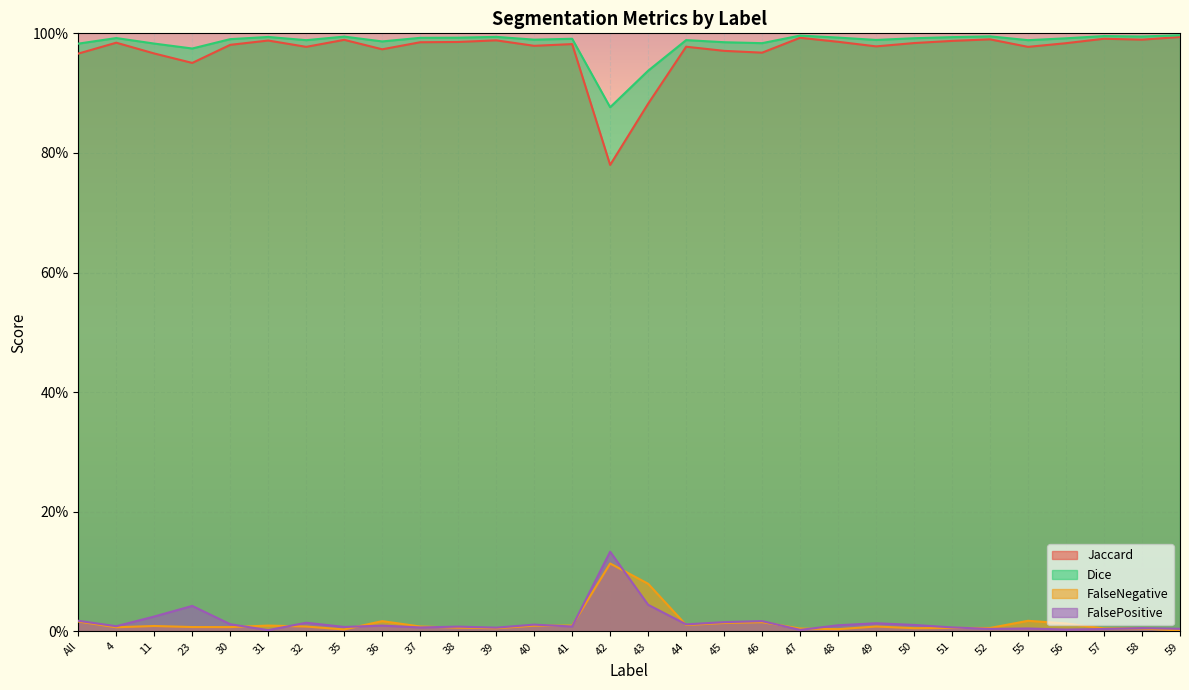

How many lines are shown in the chart?

4